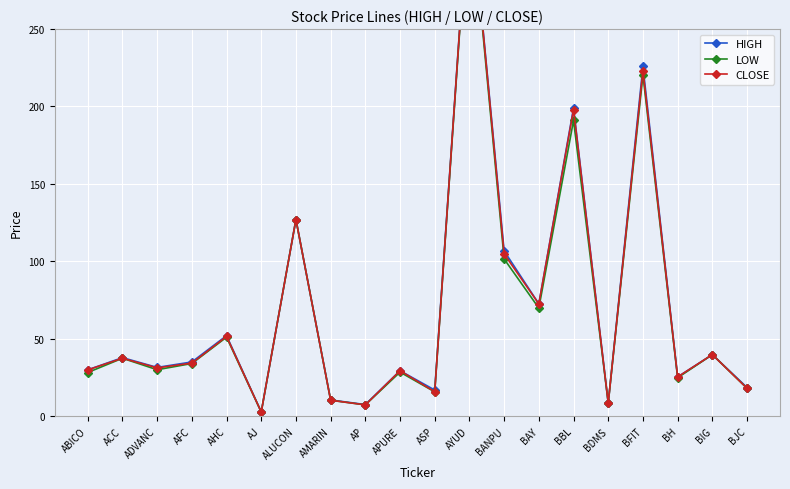

How many lines are shown in the chart?

3